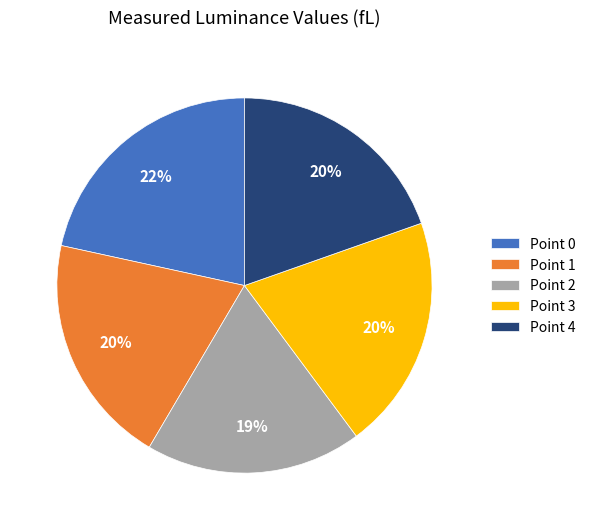

The Point 1 slice represents 29% of the pie. True or false?

False